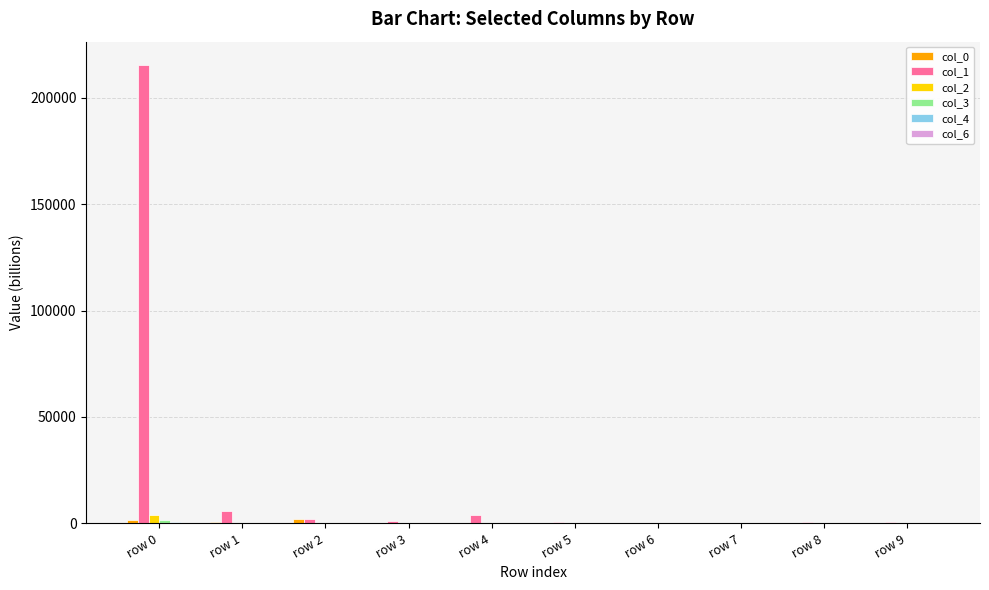

Which series has the widest spread of values?

col_1